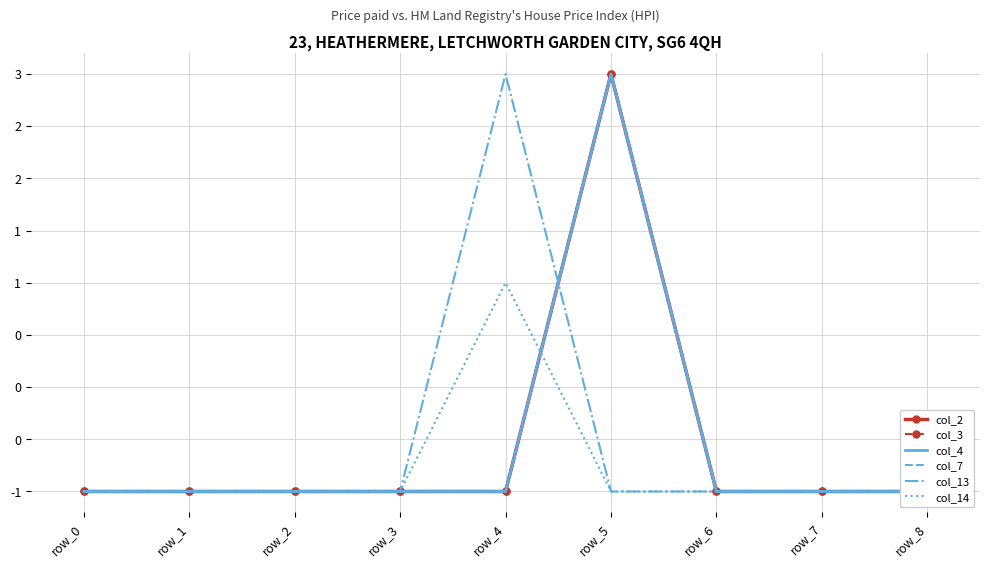

How many categories are shown in the chart?

9